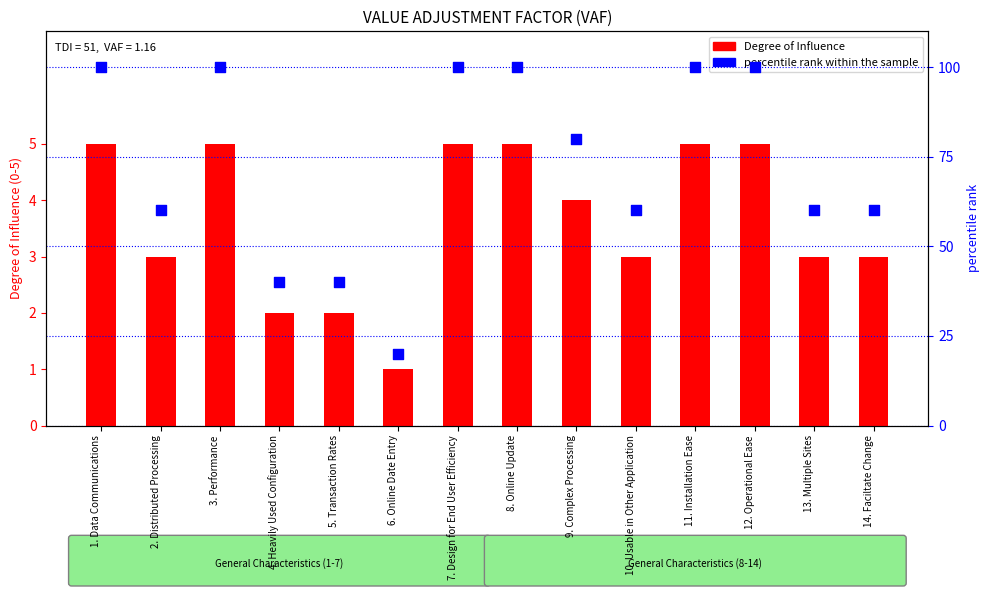

Which series contains the highest Y value?

percentile rank within the sample